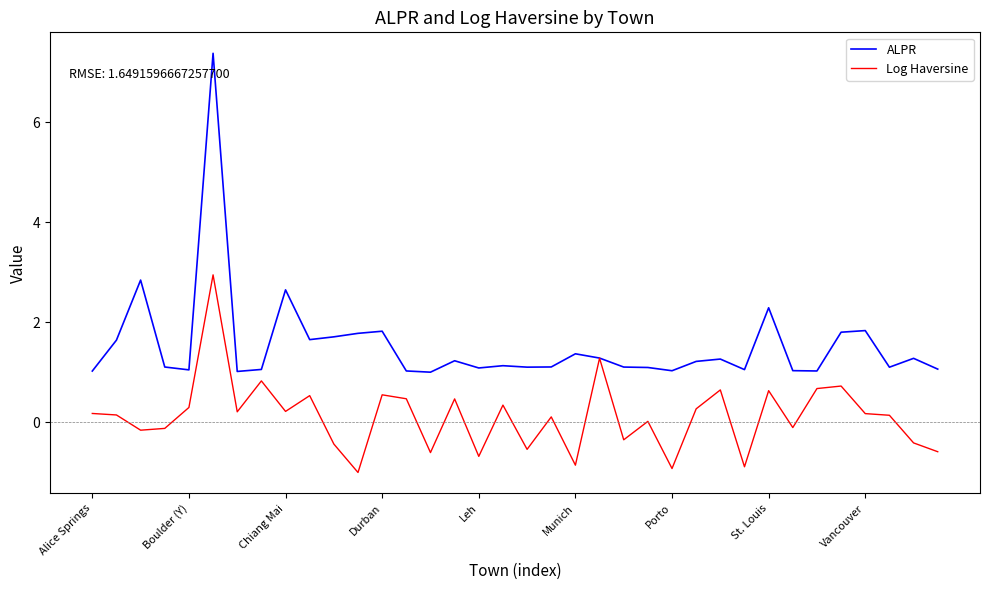

True or false: ALPR has more than 2 interior local peaks.

True